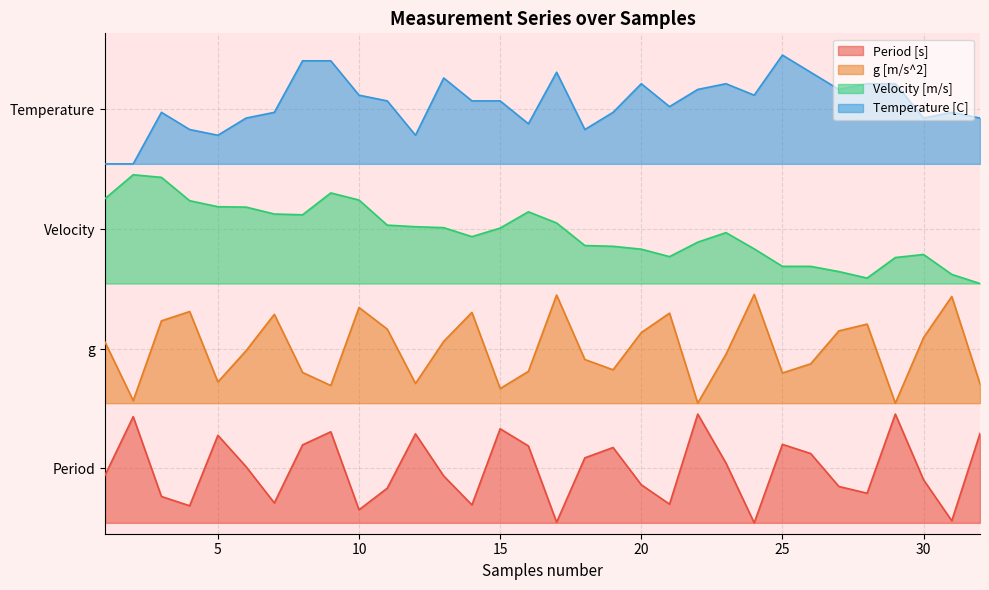

Between 7 and 28, which series saw the biggest shift?

Velocity [m/s]